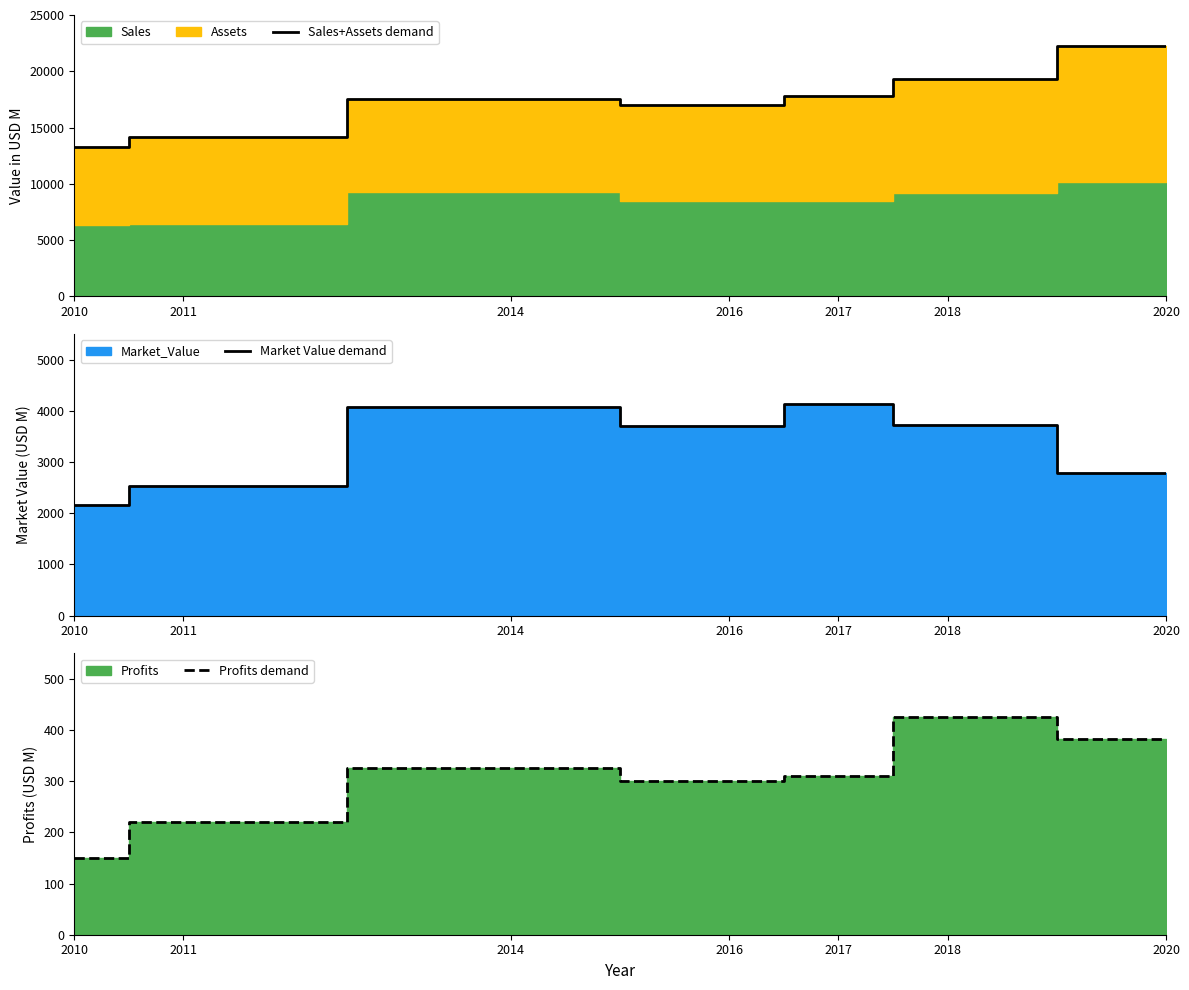

The value of Profits demand at 2018 is 424.7. True or false?

True